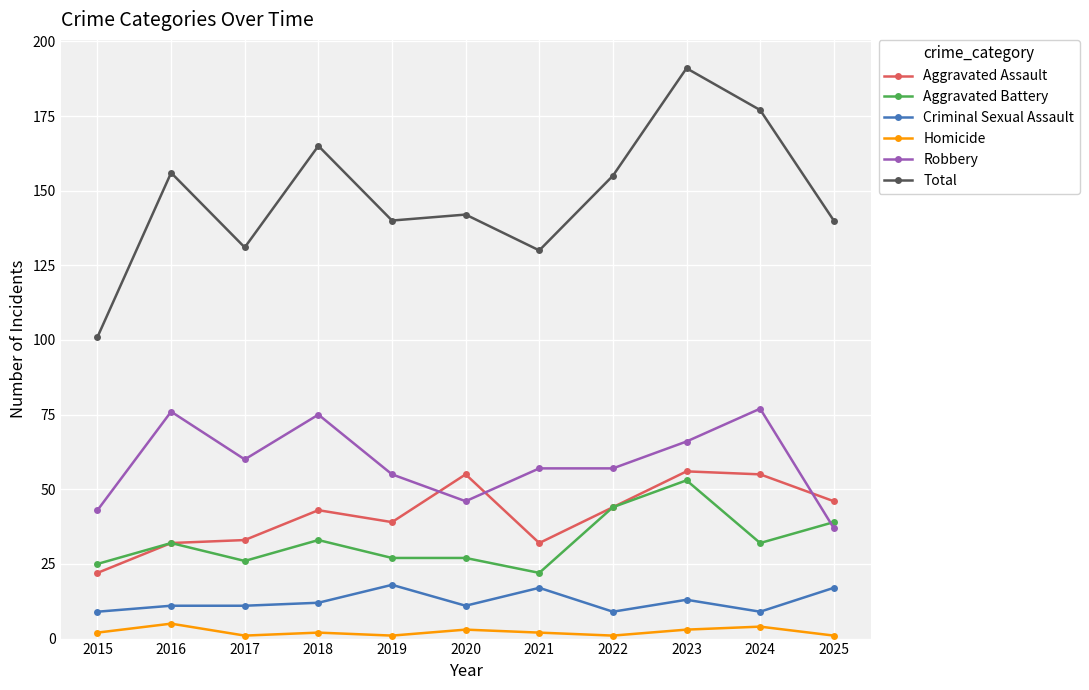

In Total, how many points are higher than both neighbors (excluding endpoints)?

4